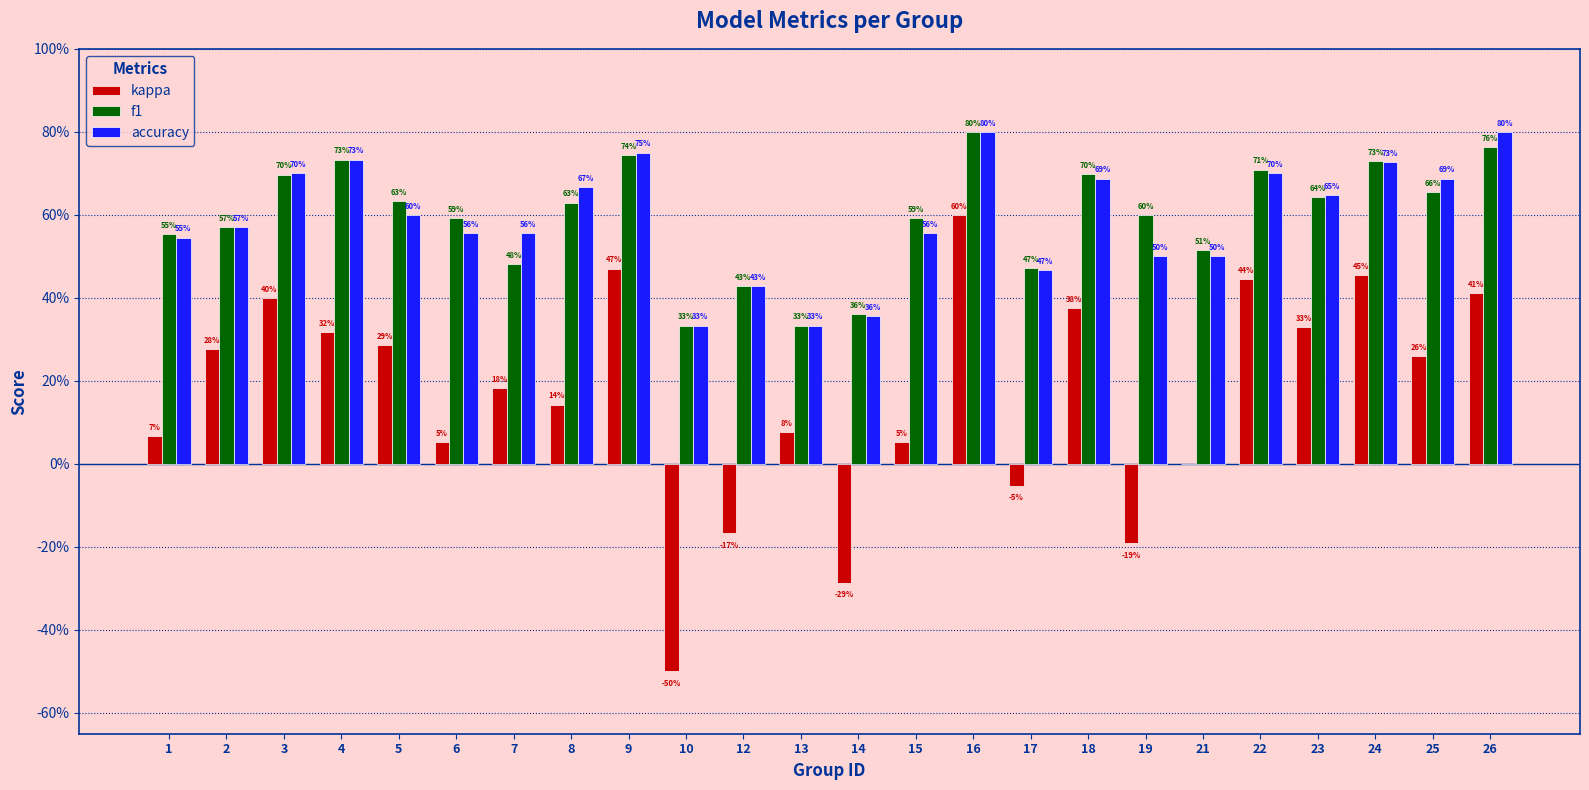

What is the sum of all f1 values?

14.3